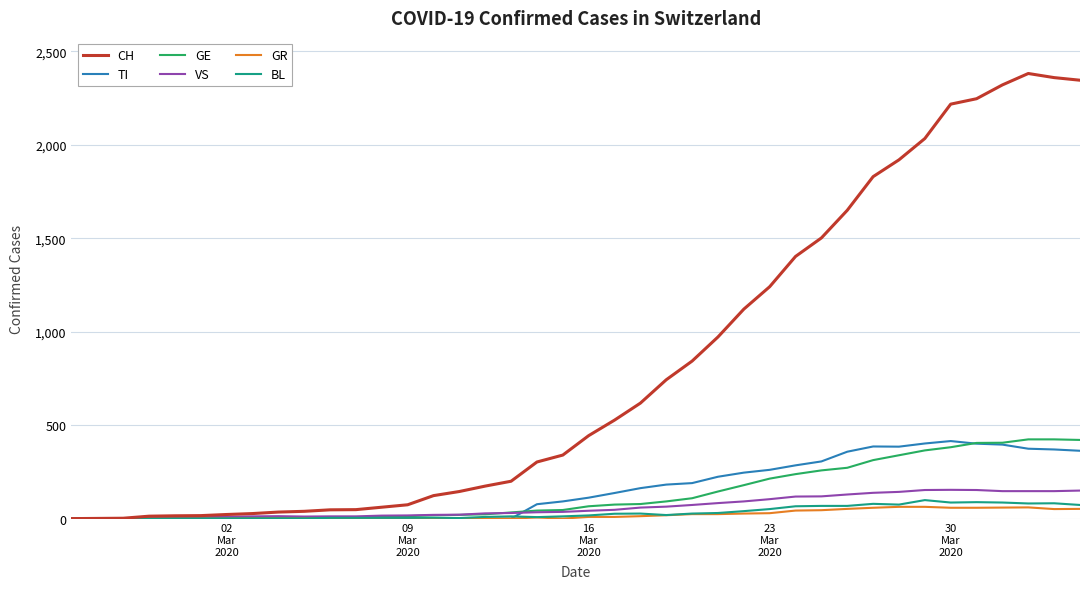

What is the average value of the GR series?

21